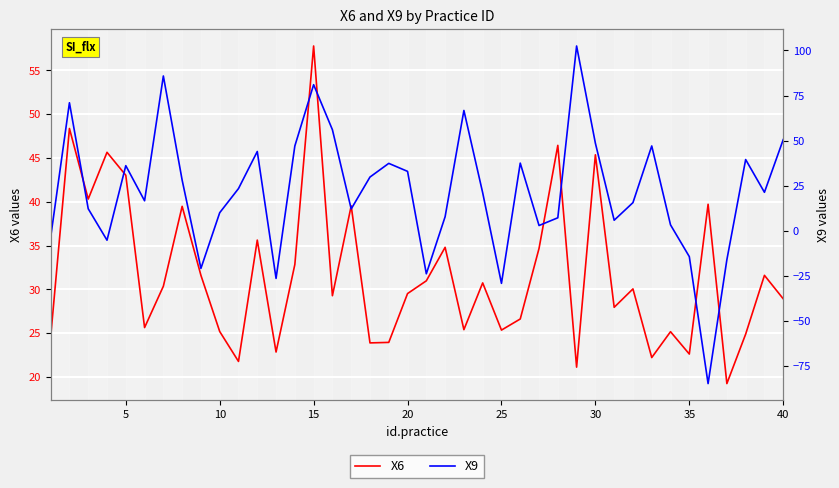

Is it true that X6 equals 48.2 at 40?

False